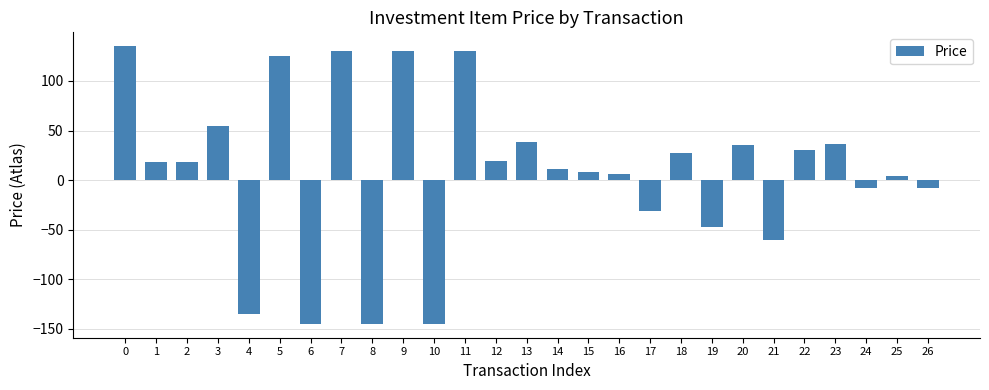

The value at 10 is -145.0. True or false?

True